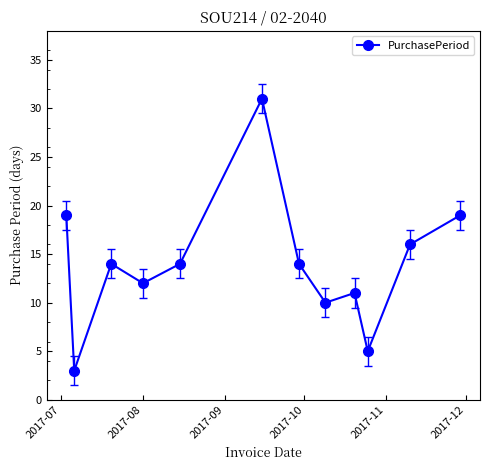

Reading left to right, extract all data points from this chart.

19	3	14	12	14	31	14	10	11	5	16	19